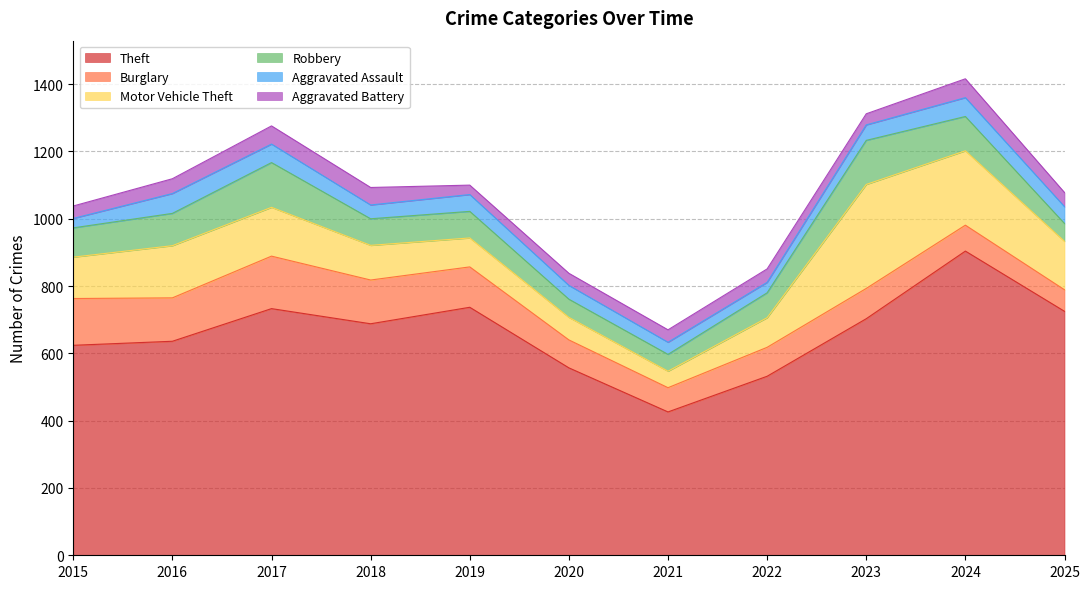

What is the value of the Motor Vehicle Theft point at the 1st from the left?

123